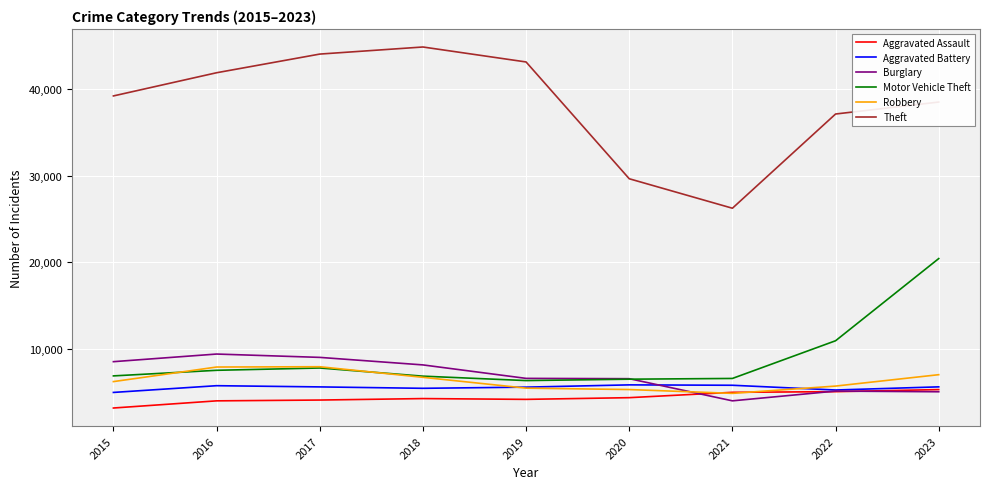

List the series in order of their peak value, lowest first.

Aggravated Assault, Aggravated Battery, Robbery, Burglary, Motor Vehicle Theft, Theft